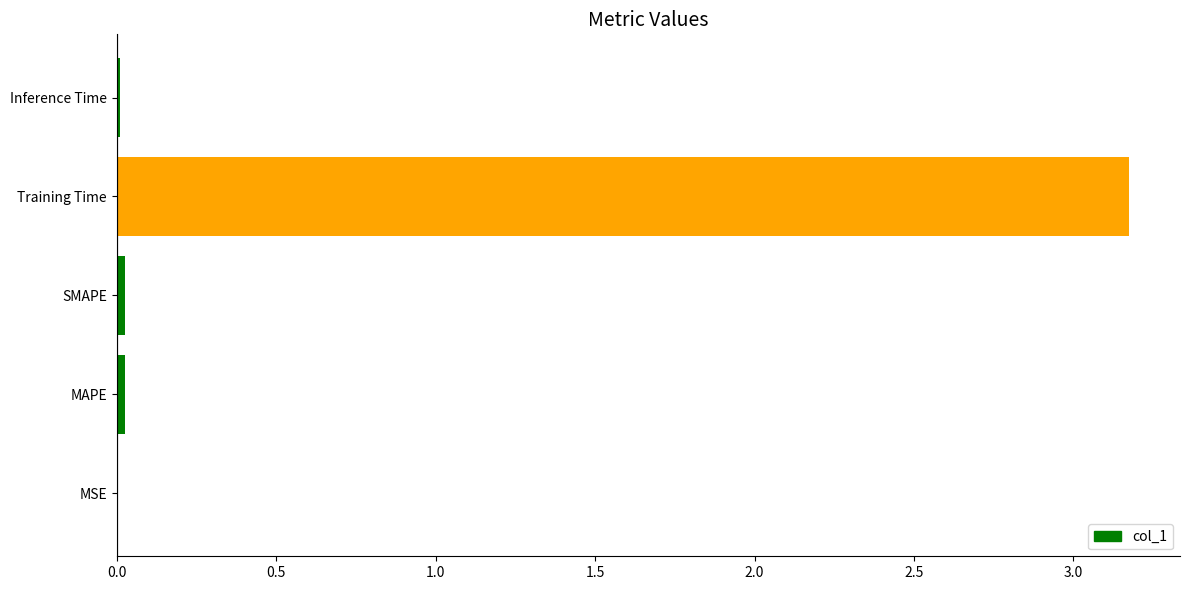

Does the chart contain stacked bars?

No